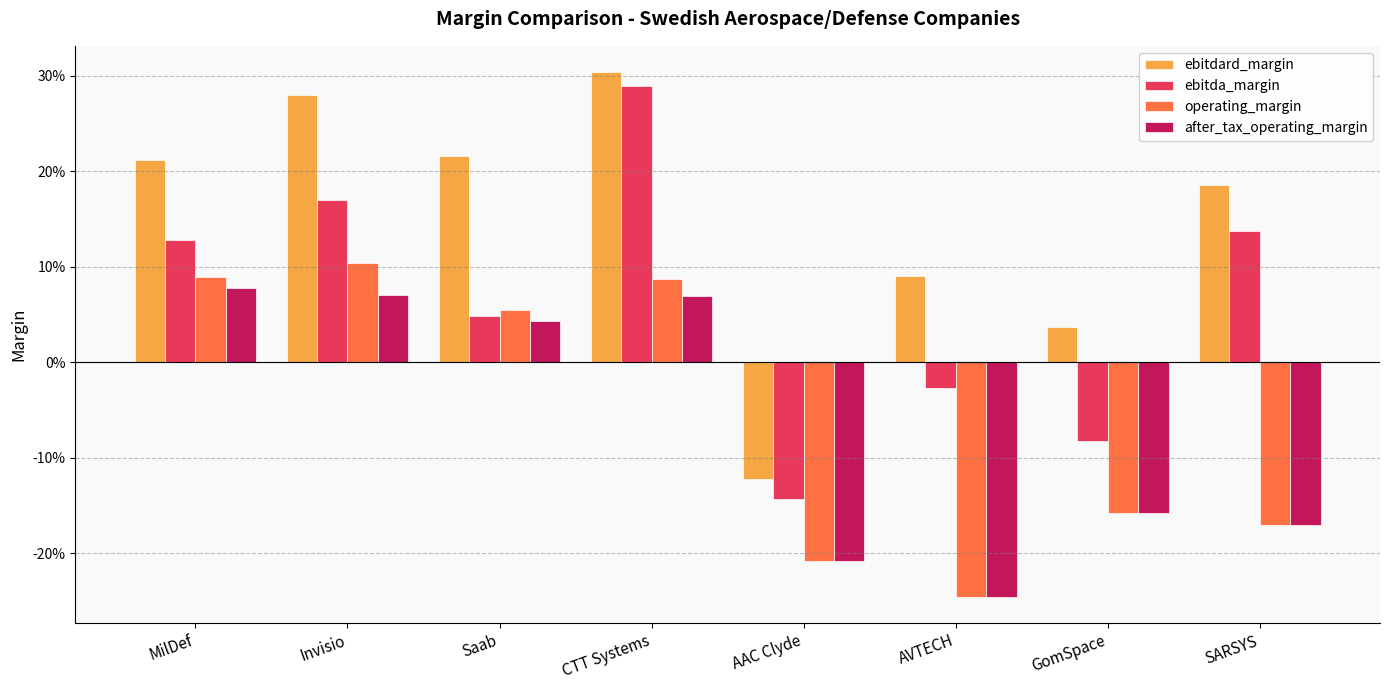

What are all the series names shown in the legend?

ebitdard_margin, ebitda_margin, operating_margin, after_tax_operating_margin